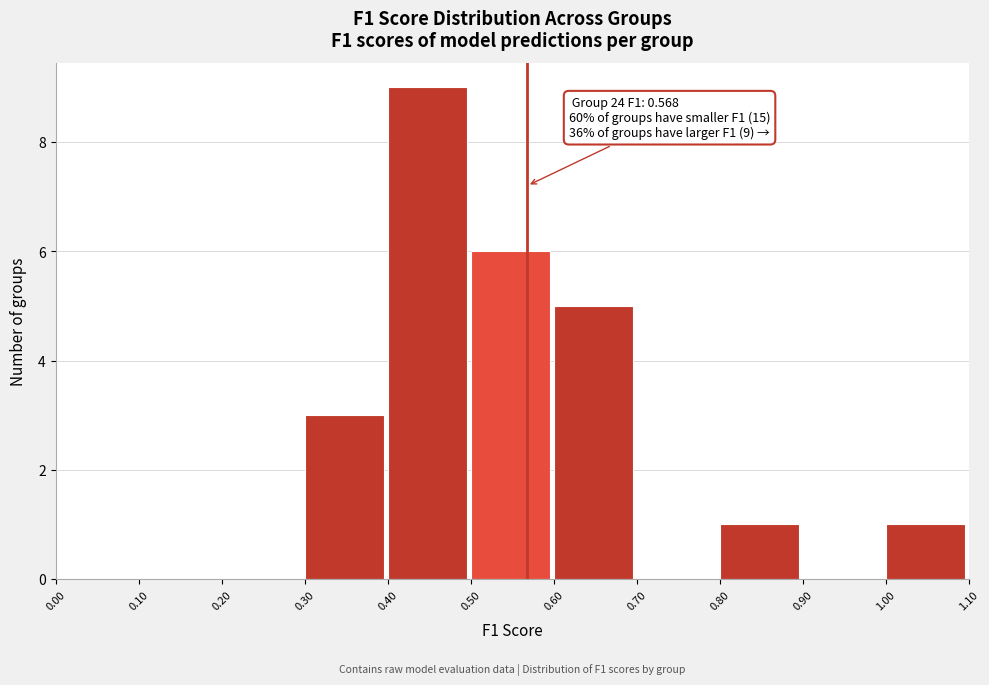

Which range on the x-axis has the tallest bar?

0.40 to 0.50